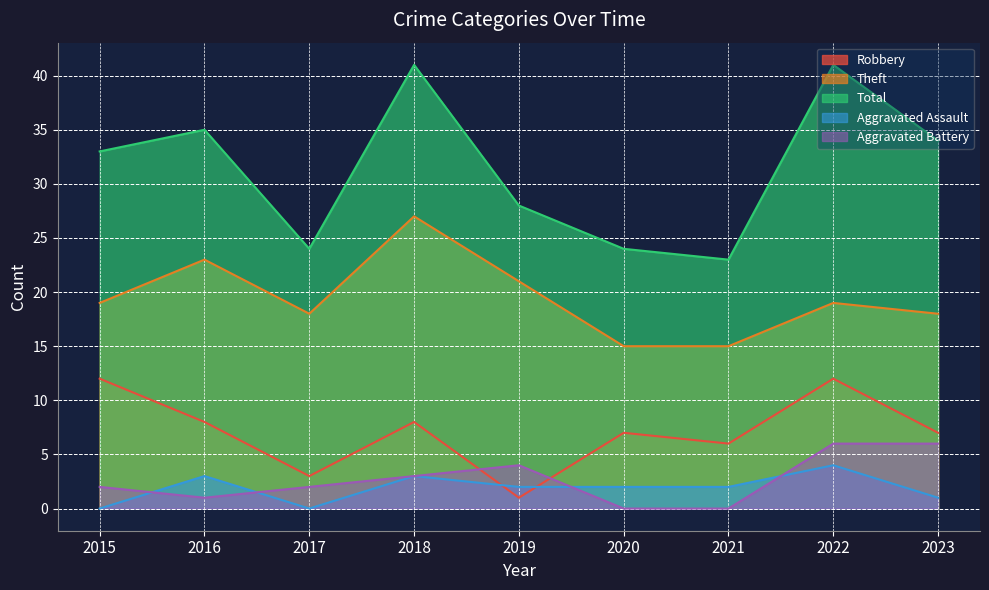

Between 2023 and 2020, which is larger?

2023